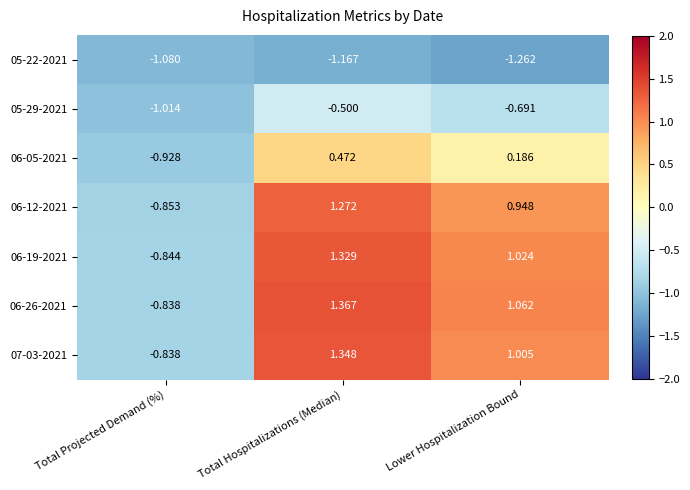

Which series has the largest total across all categories?

06-26-2021